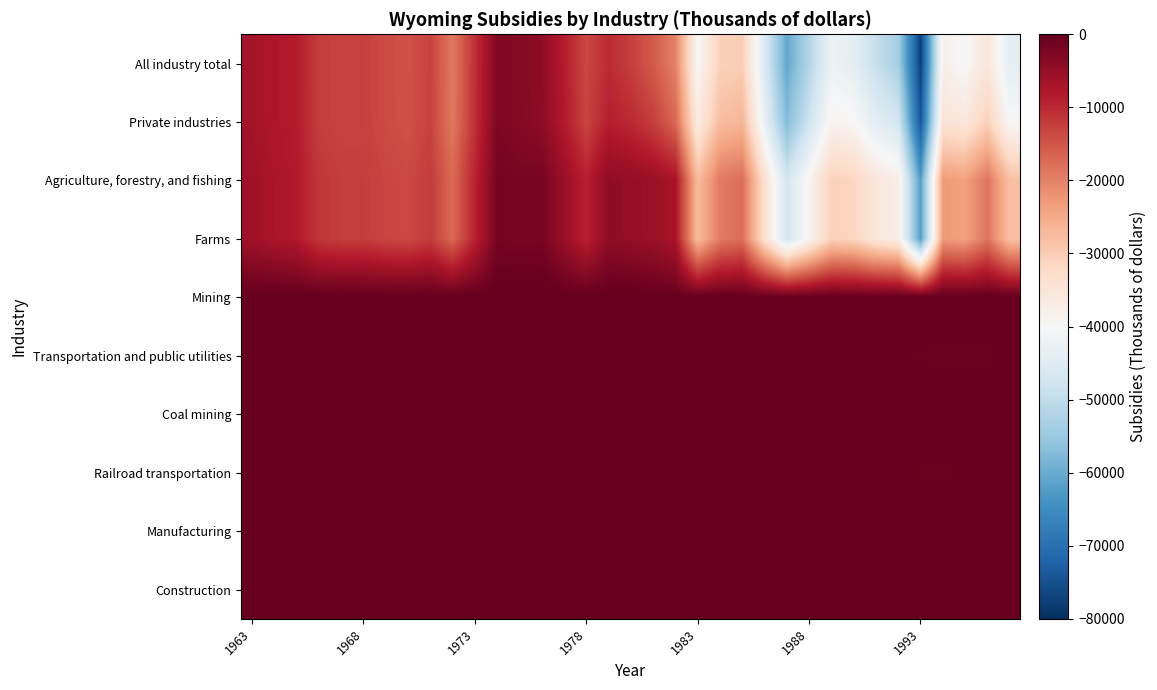

List the series in order of their peak value, highest first.

Mining, Coal mining, Manufacturing, Construction, Railroad transportation, Transportation and public utilities, Agriculture, forestry, and fishing, Farms, Private industries, All industry total